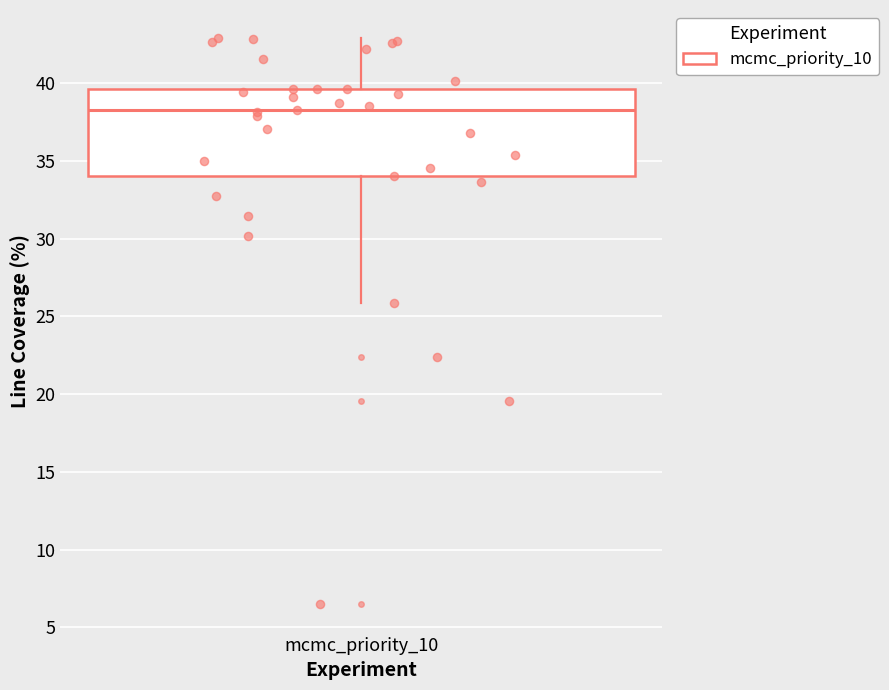

Where does the lower whisker of the box for mcmc_priority_10 end on the y-axis? The values are not printed on the chart, so give them approximately, as read against the axis.

26.0